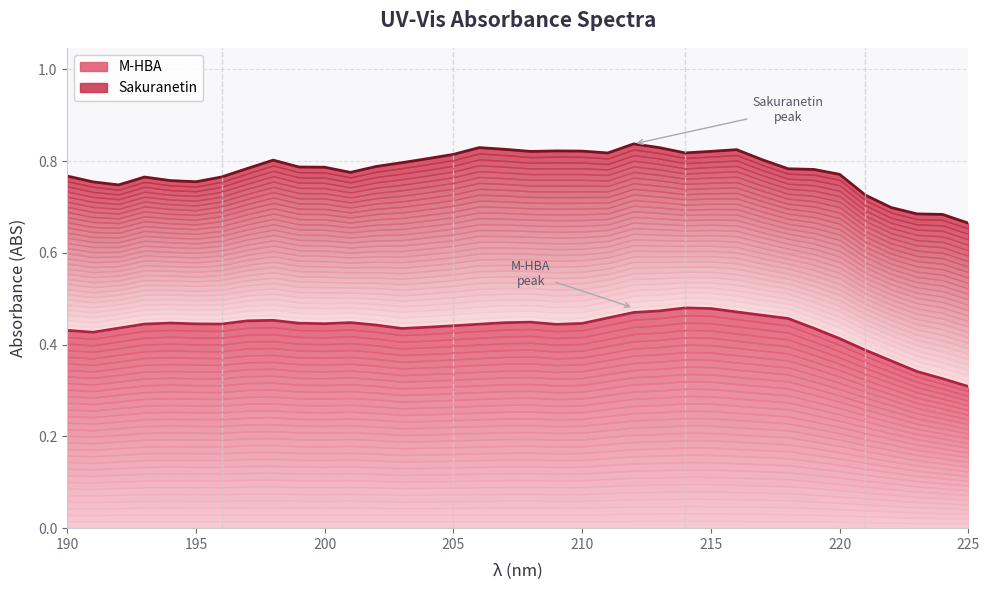

What is the average value of the Sakuranetin series?

0.8